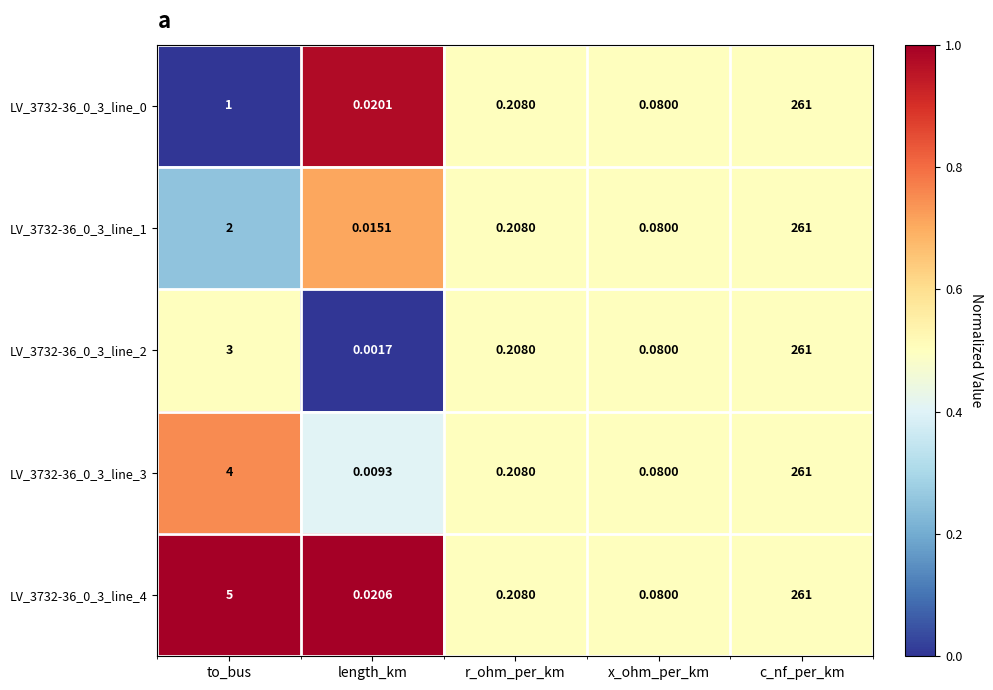

Count the number of data series in this chart.

5